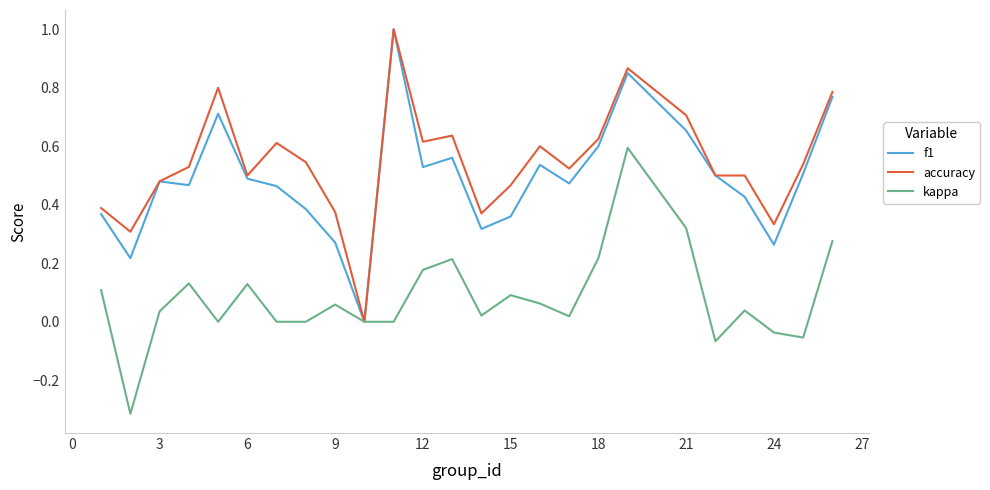

What is the maximum value for accuracy?

1.0